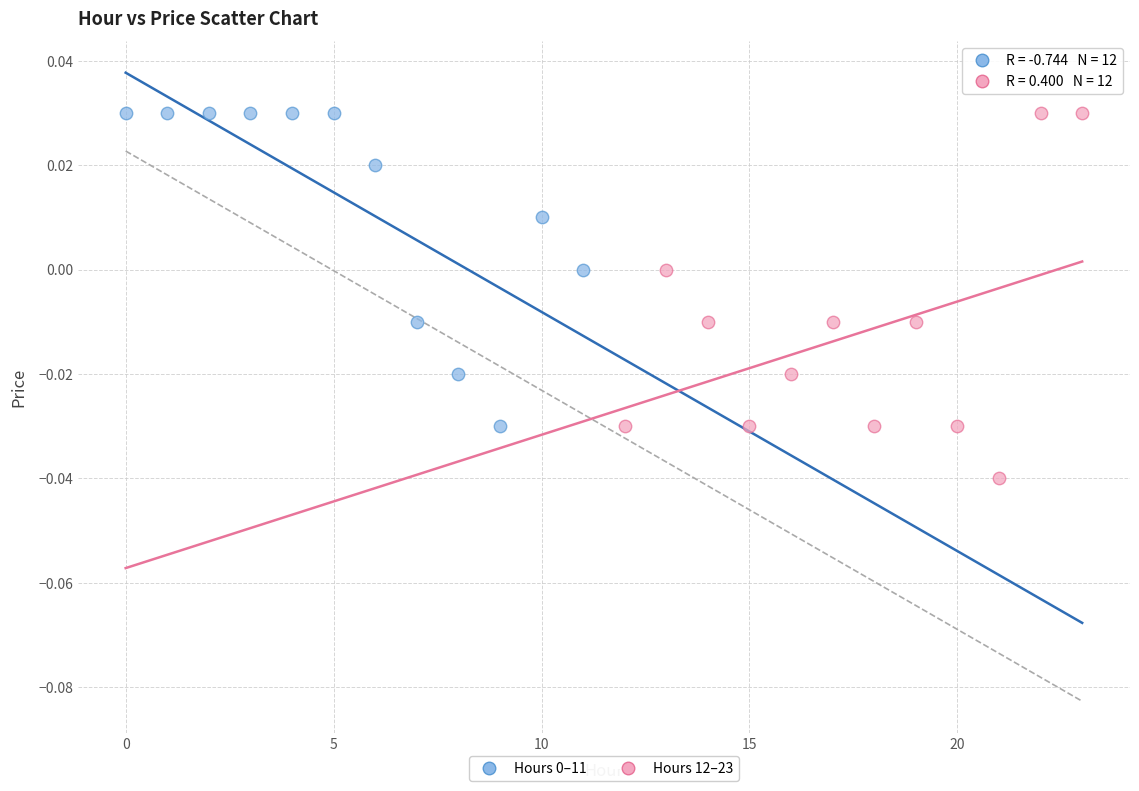

Which series reaches the minimum Y coordinate?

Hours 12–23